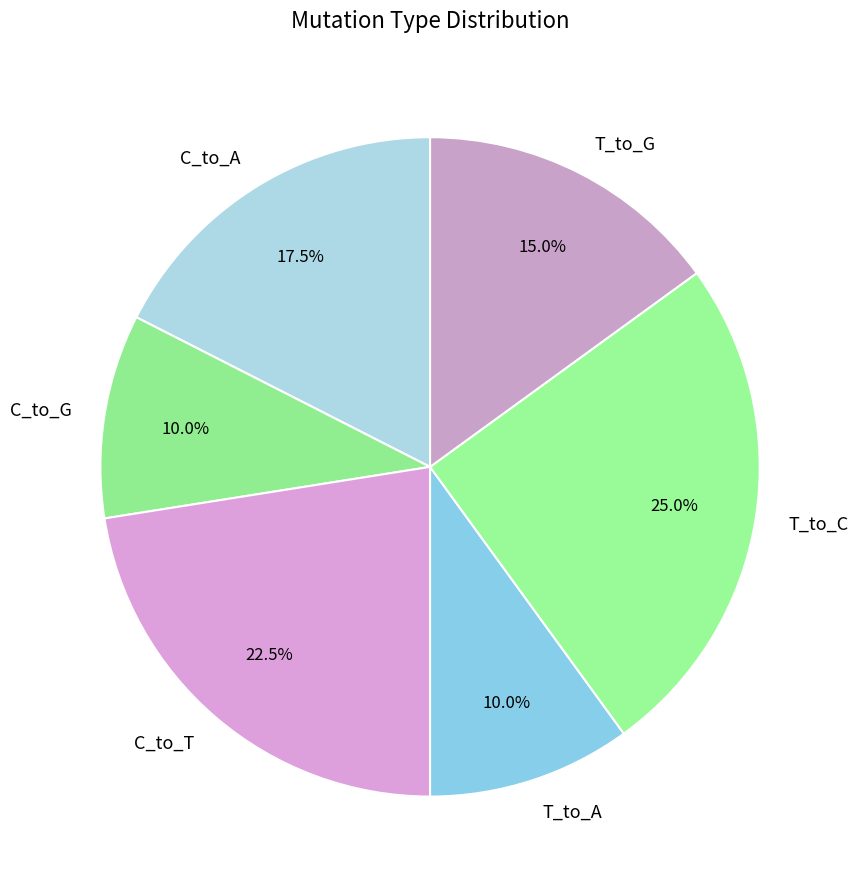

Is it true that T_to_G is 15% of the pie?

True